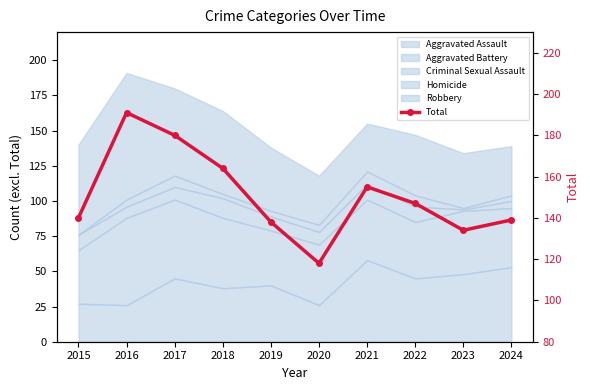

Which category has the highest value across all series?

2016